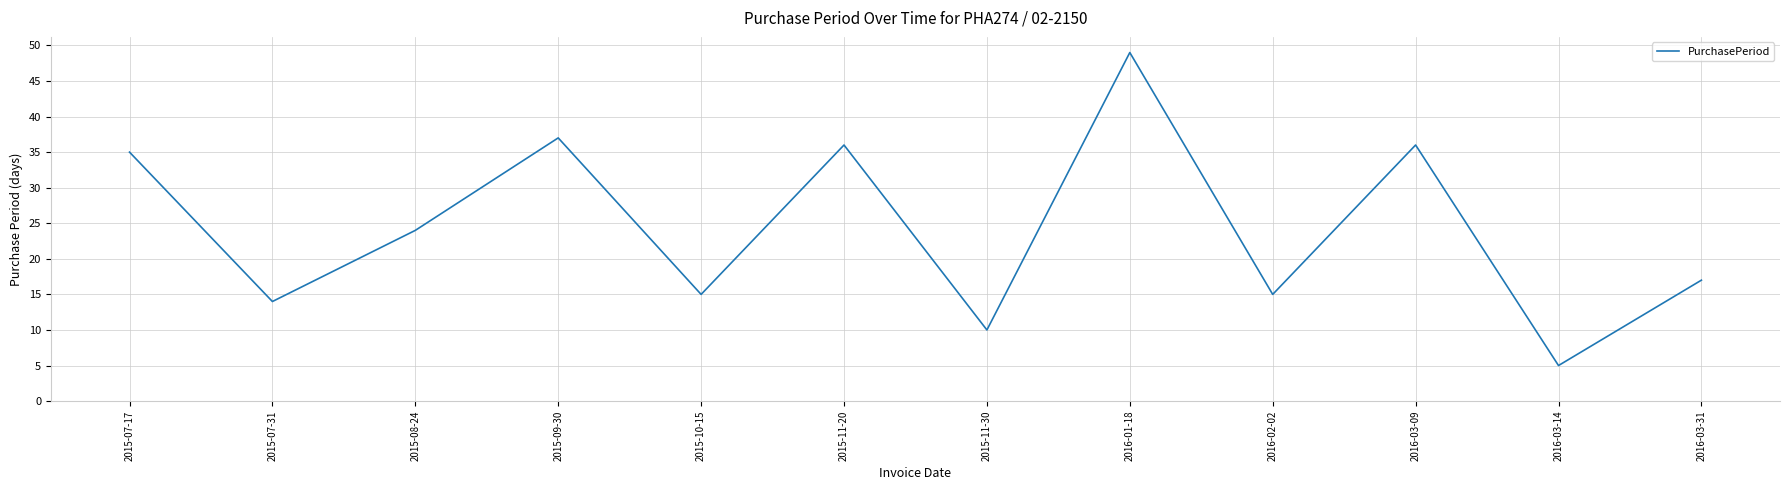

Which has a higher value, 2016-01-18 or 2016-03-14?

2016-01-18